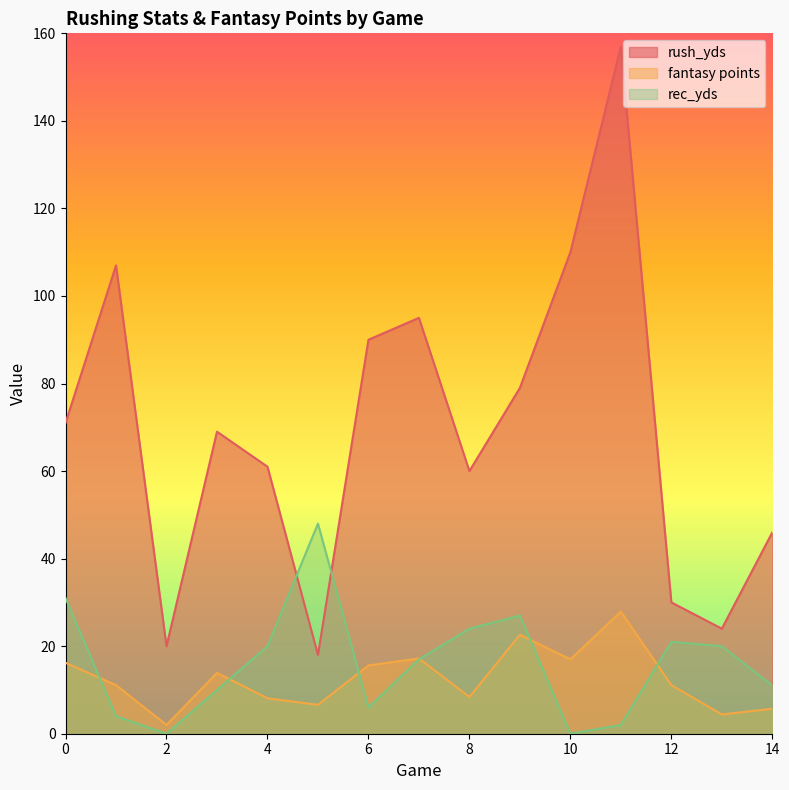

At how many categories does at least one series exceed 64?

8